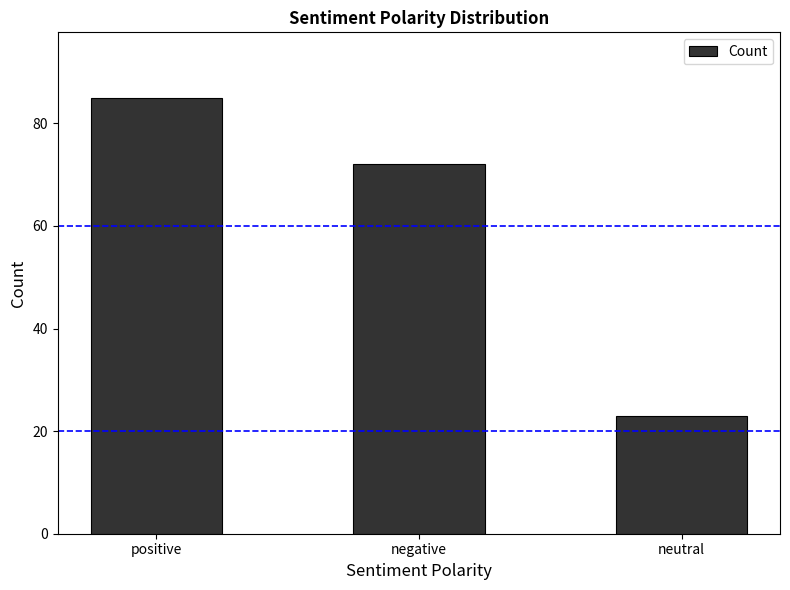

What is the difference between the maximum and minimum values?

62